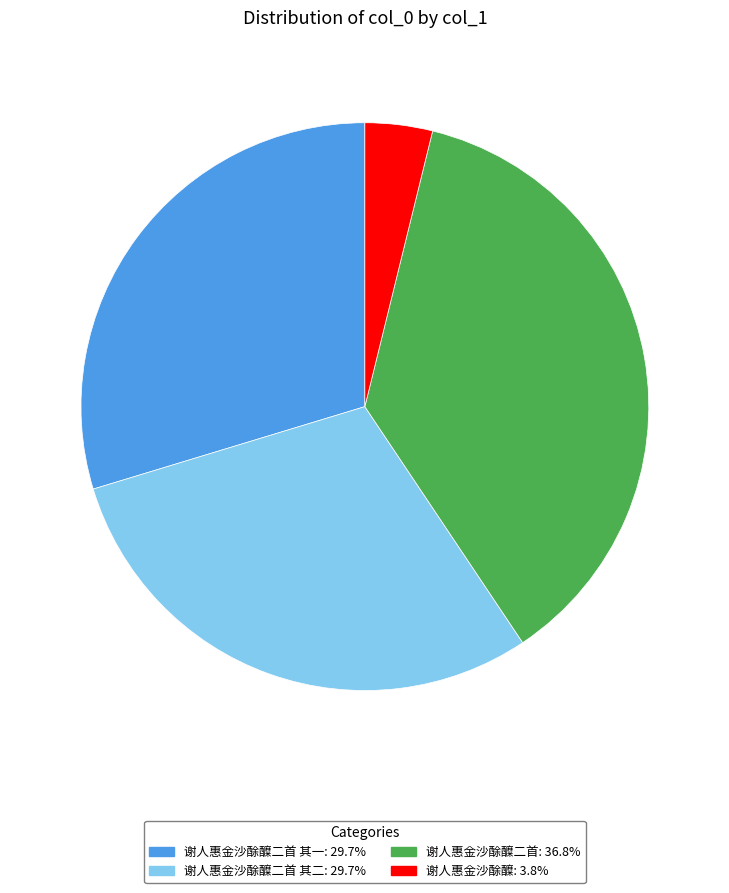

Does any single category account for the majority?

No